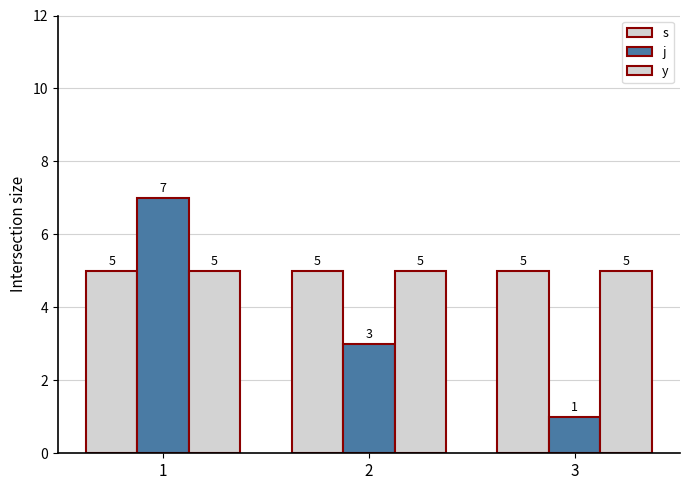

What is the difference between the second highest and minimum values in the j series?

2